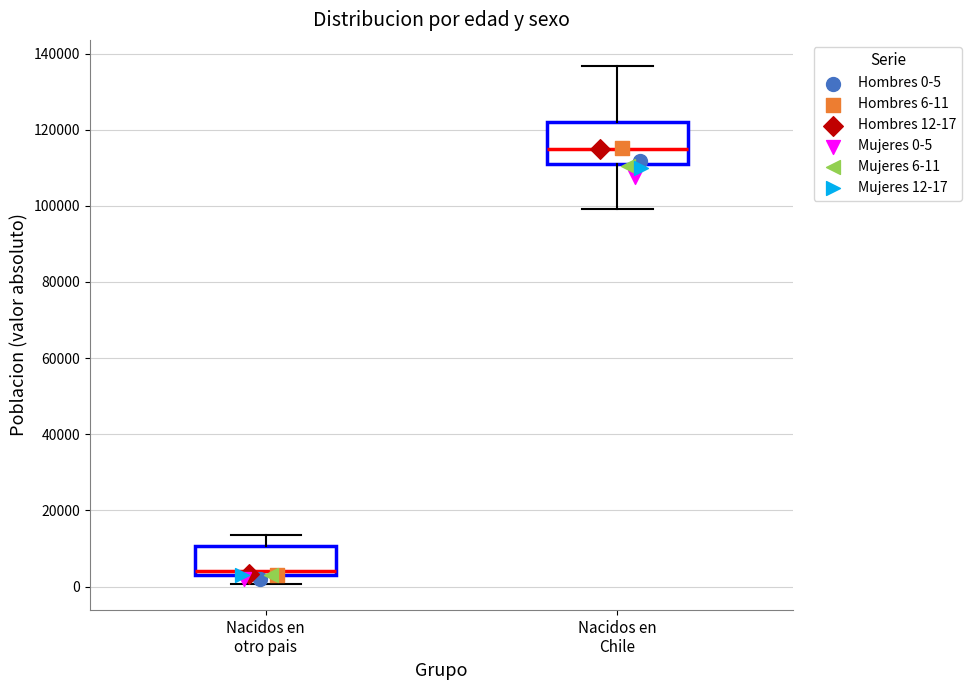

Where is the upper edge of the box for Nacidos en otro pais on the y-axis? The values are not printed on the chart, so give them approximately, as read against the axis.

10000